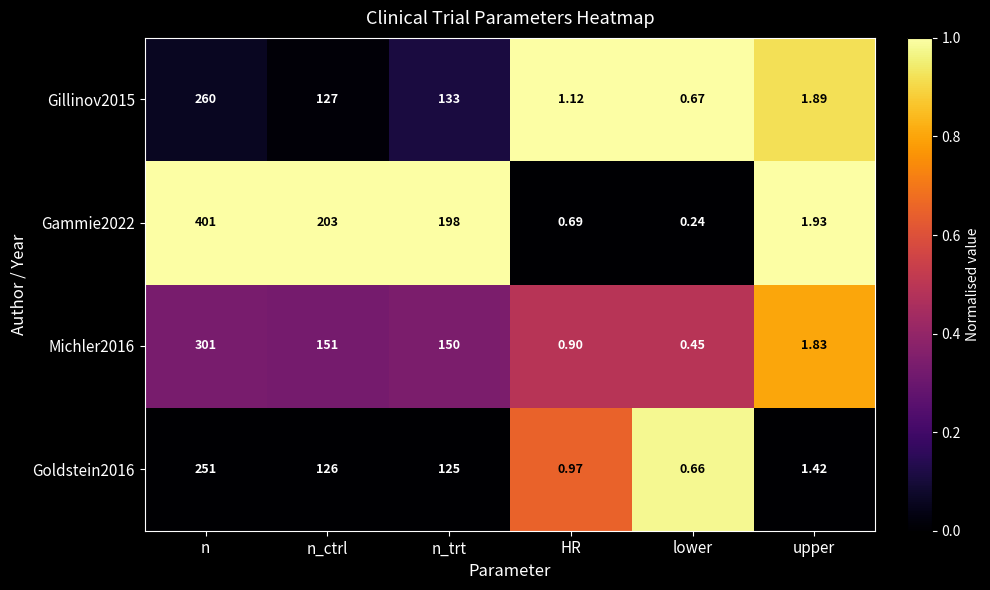

Which series has the largest range (max minus min)?

Gammie2022